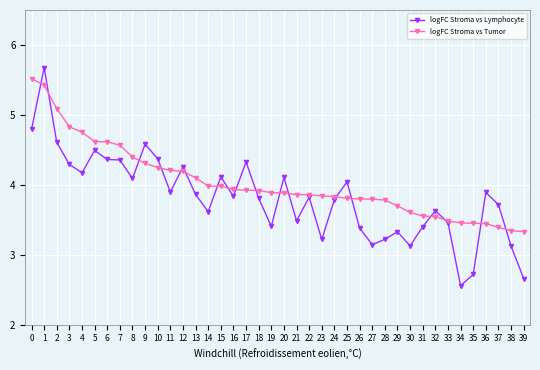

What is the value of the logFC Stroma vs Tumor point at the 27th from the left?

3.8